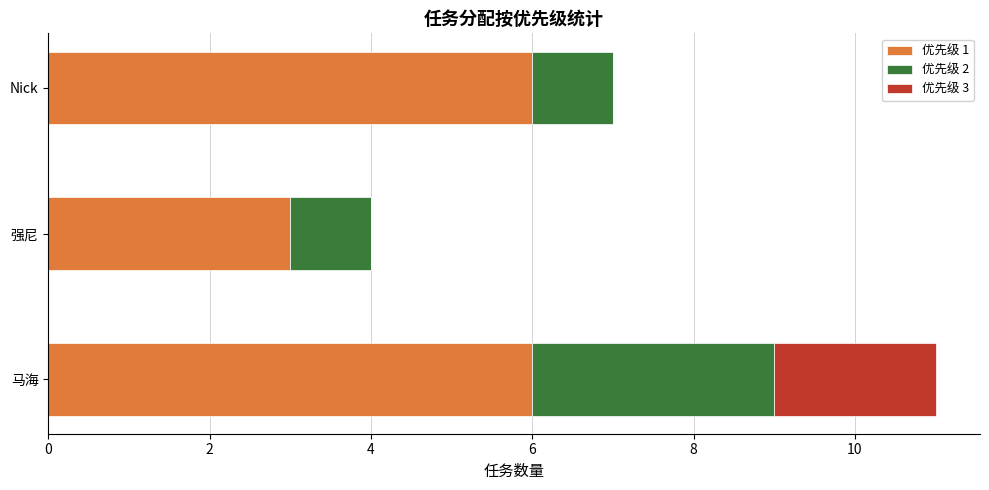

Is it true that 优先级 1 equals 3 at 强尼?

True